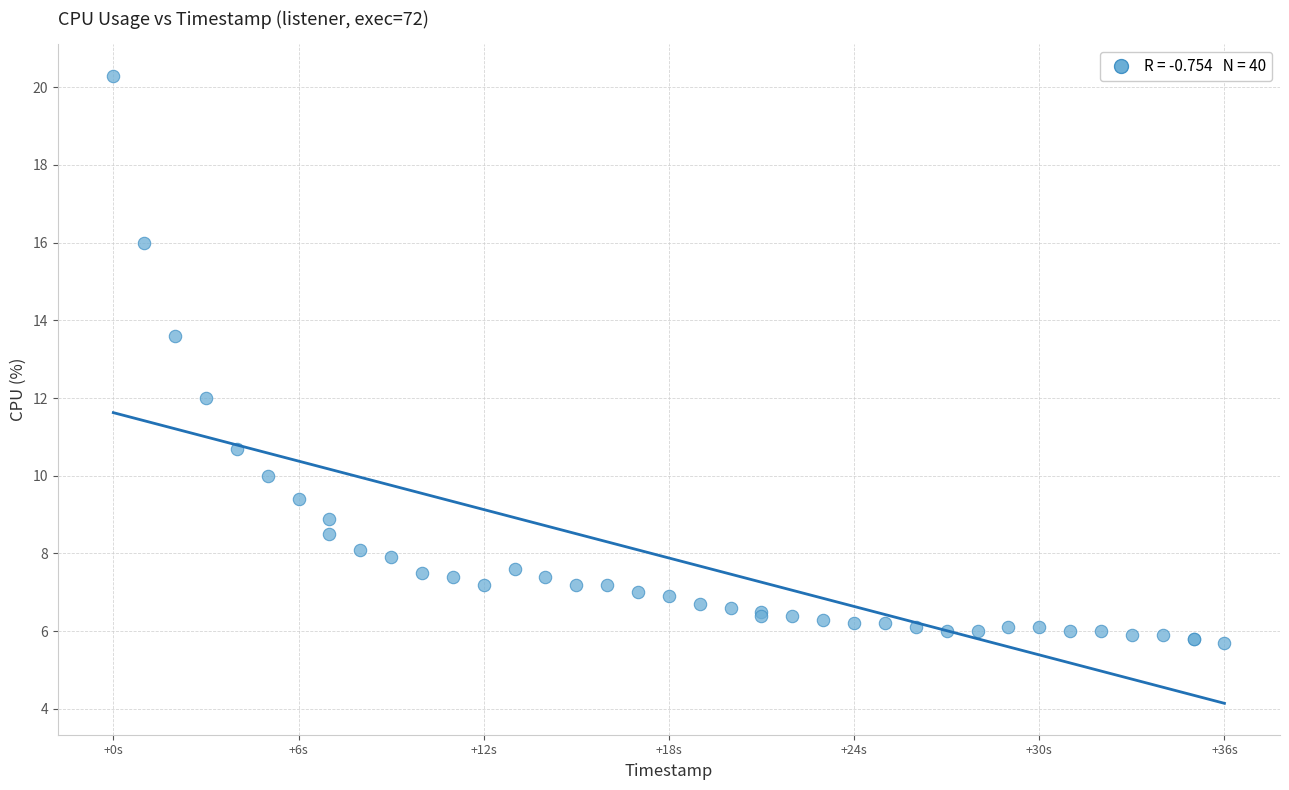

What Y value in the scatter plot is closest to 13?

13.6